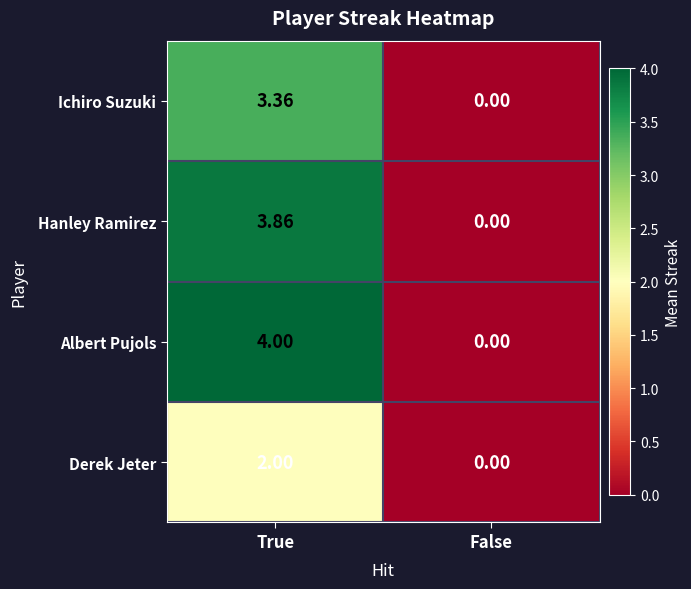

At which category is the sum across all series the highest?

True